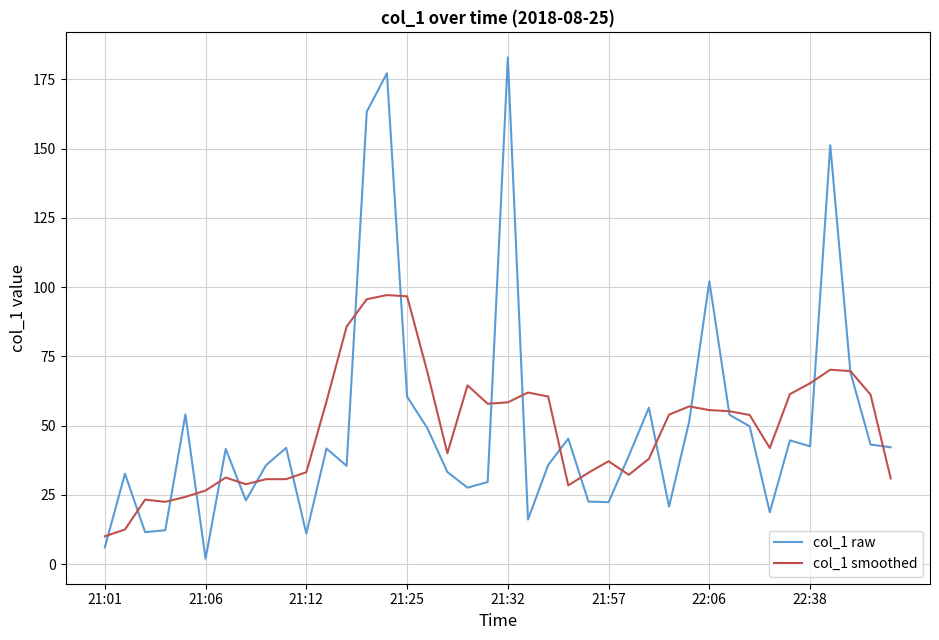

True or false: col_1 raw has more than 0 interior local peaks.

True